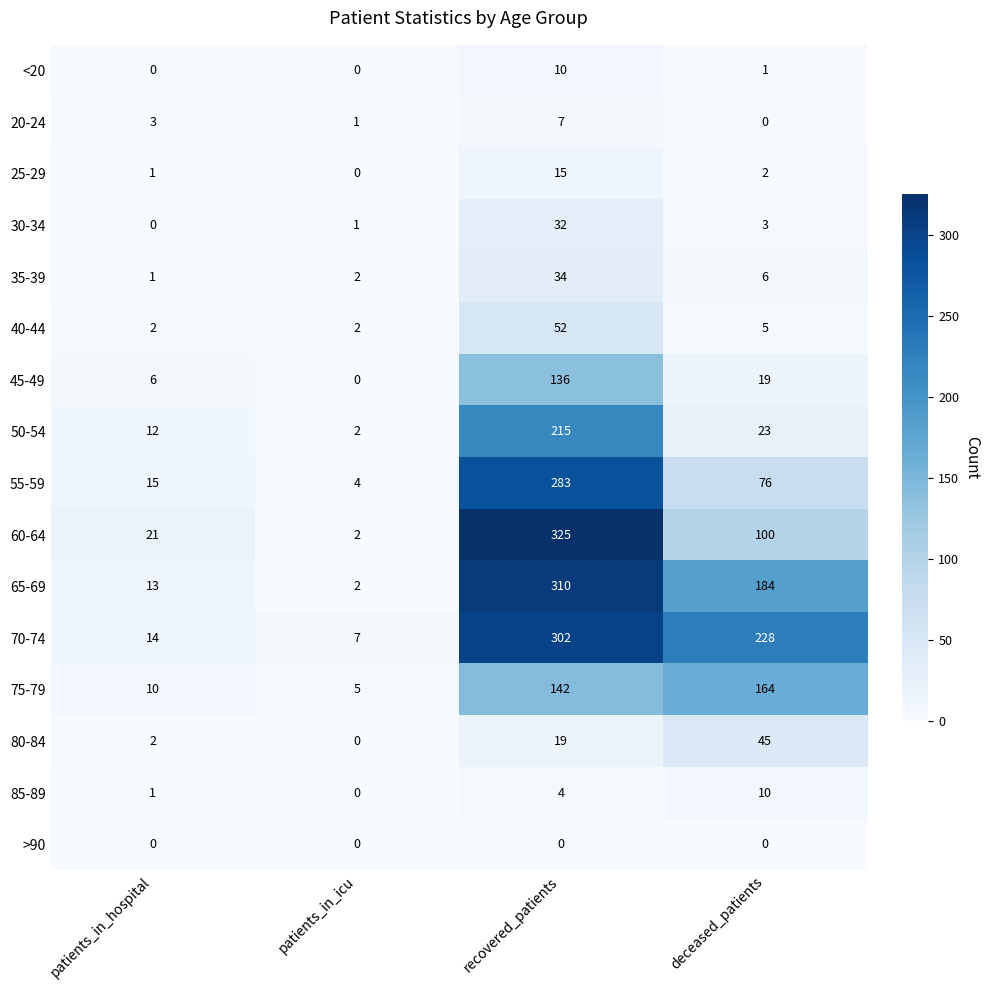

At which label does 35-39 first exceed 6?

recovered_patients